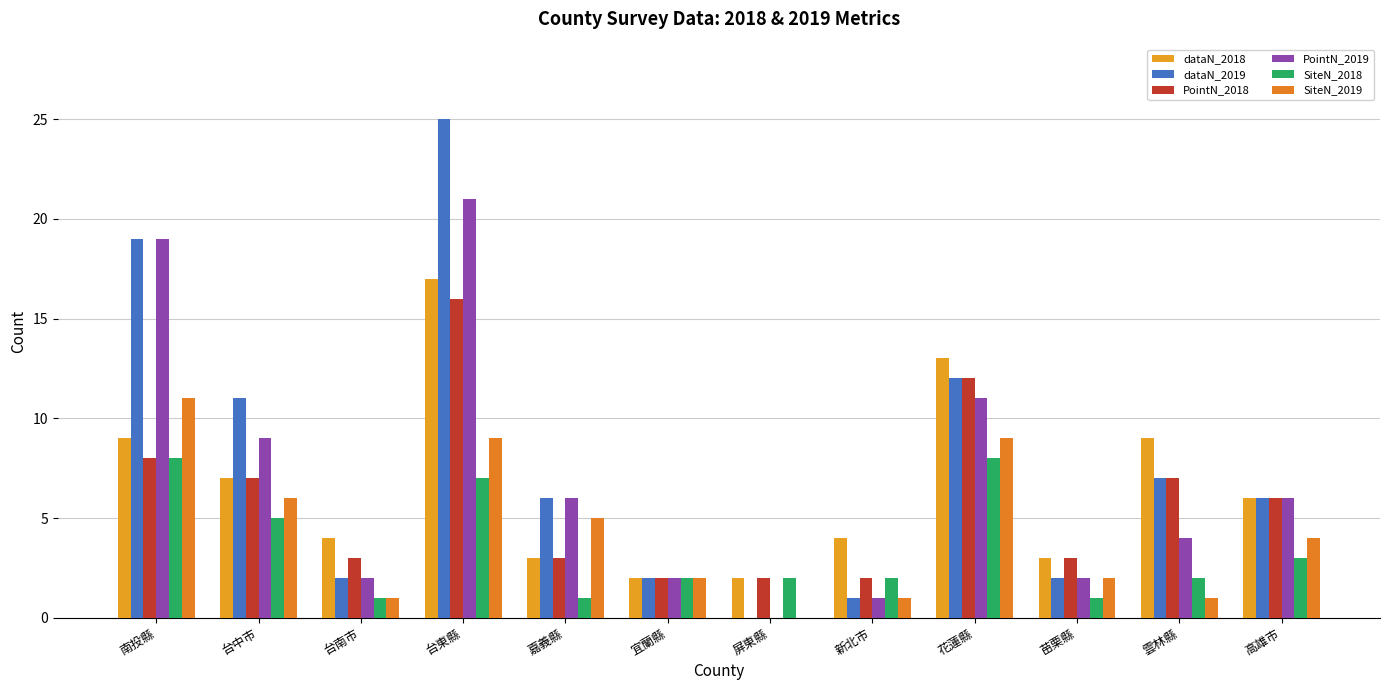

What position from the left is 台東縣?

4